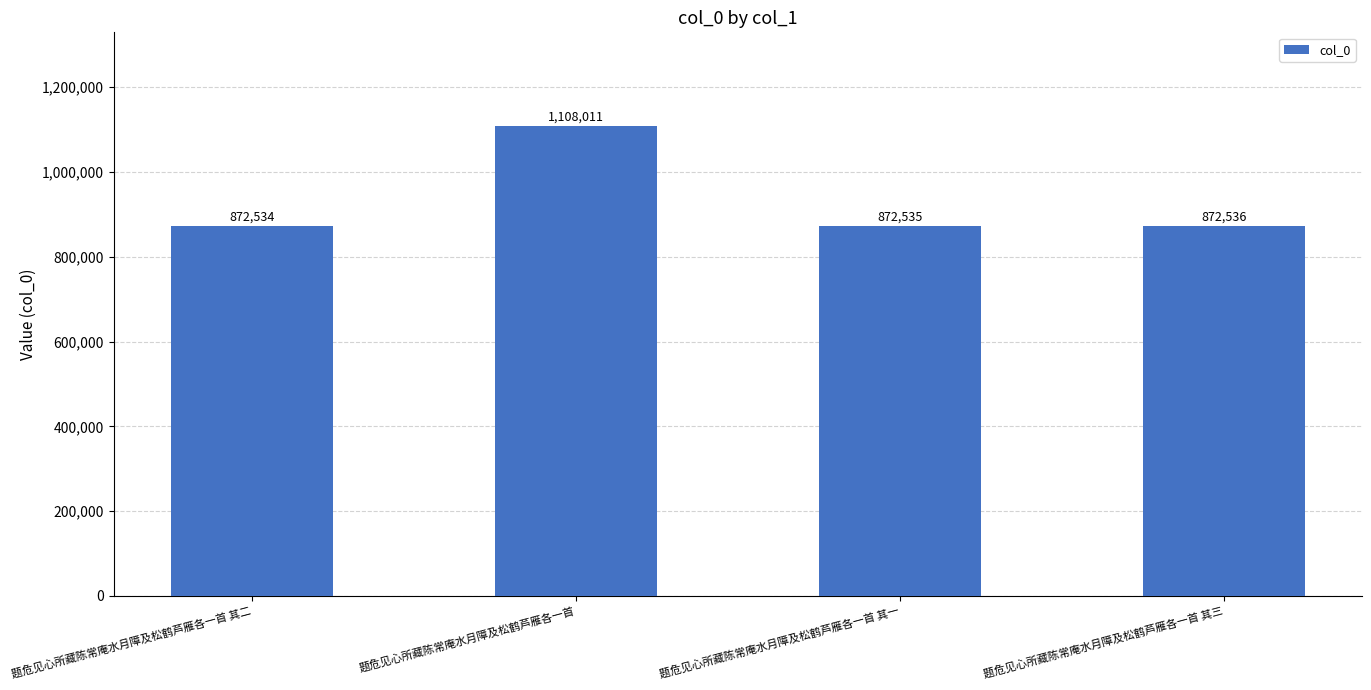

How many values are below 872536?

2